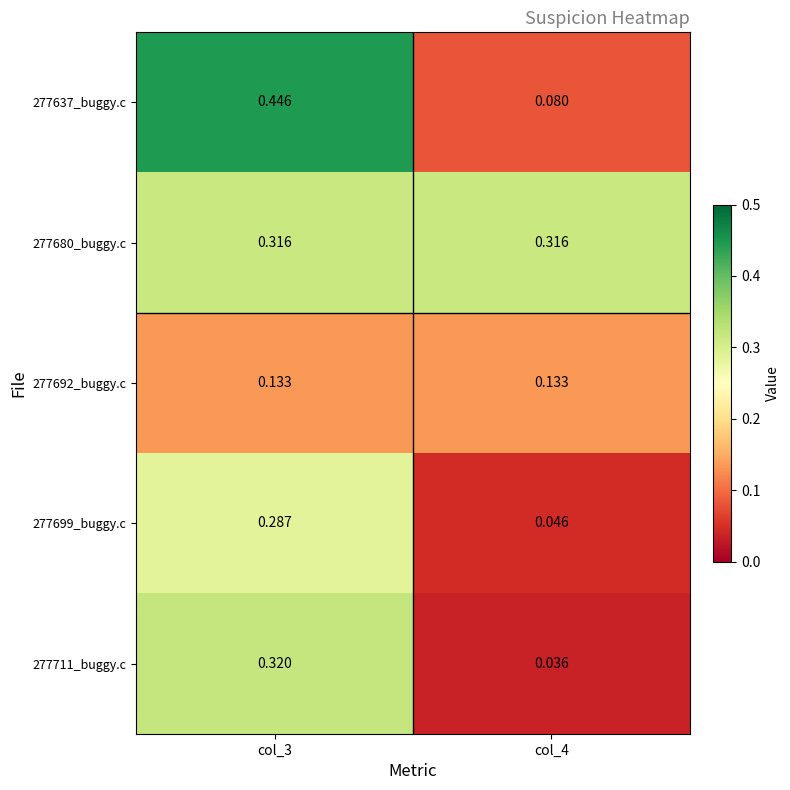

Is the value of 277680_buggy.c at col_4 greater than the value of 277711_buggy.c at col_4?

Yes